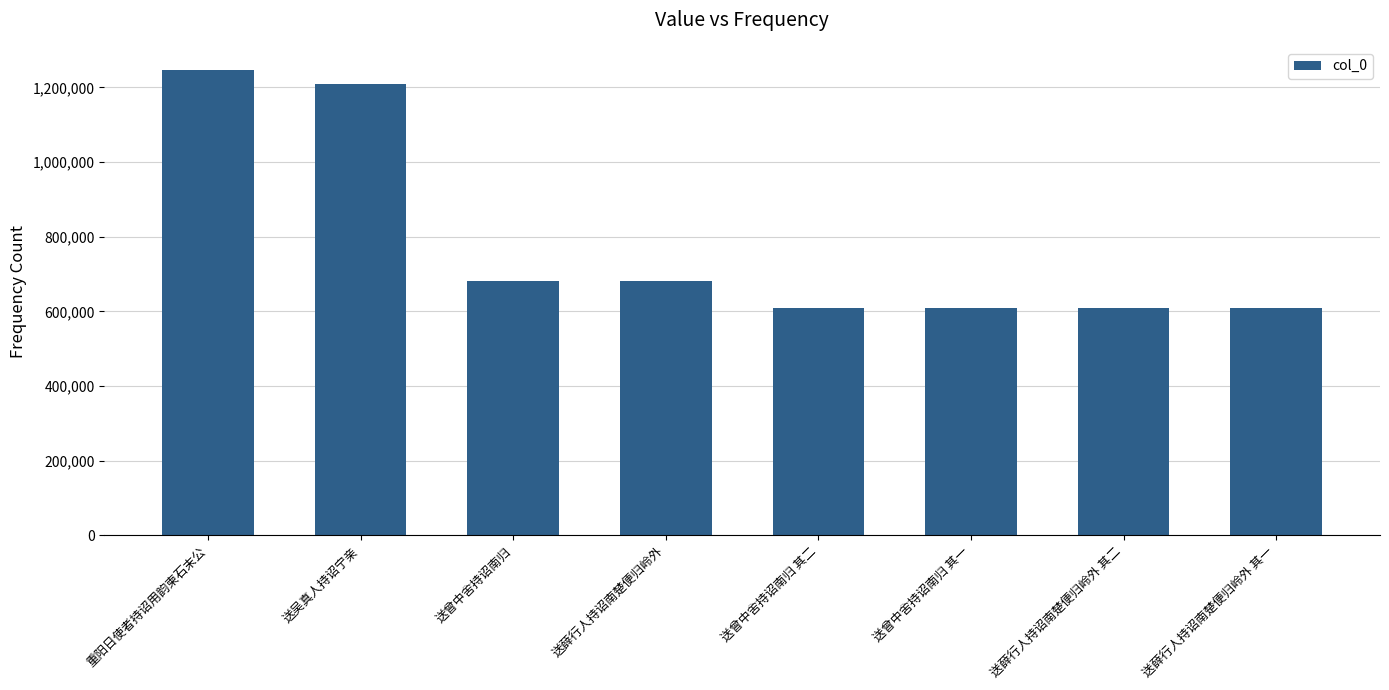

What is the value of the 6th bar from the left?

608600